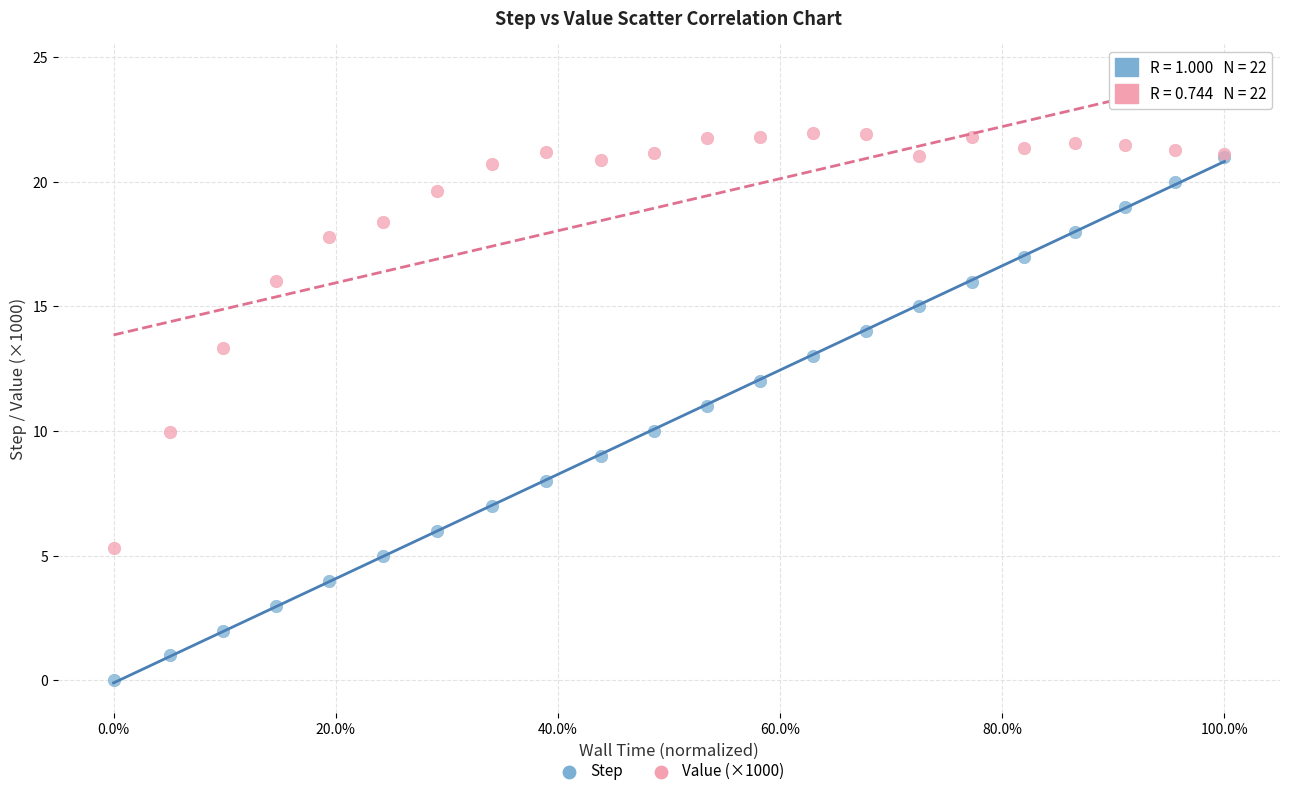

Which series has the widest spread of Y values?

Step